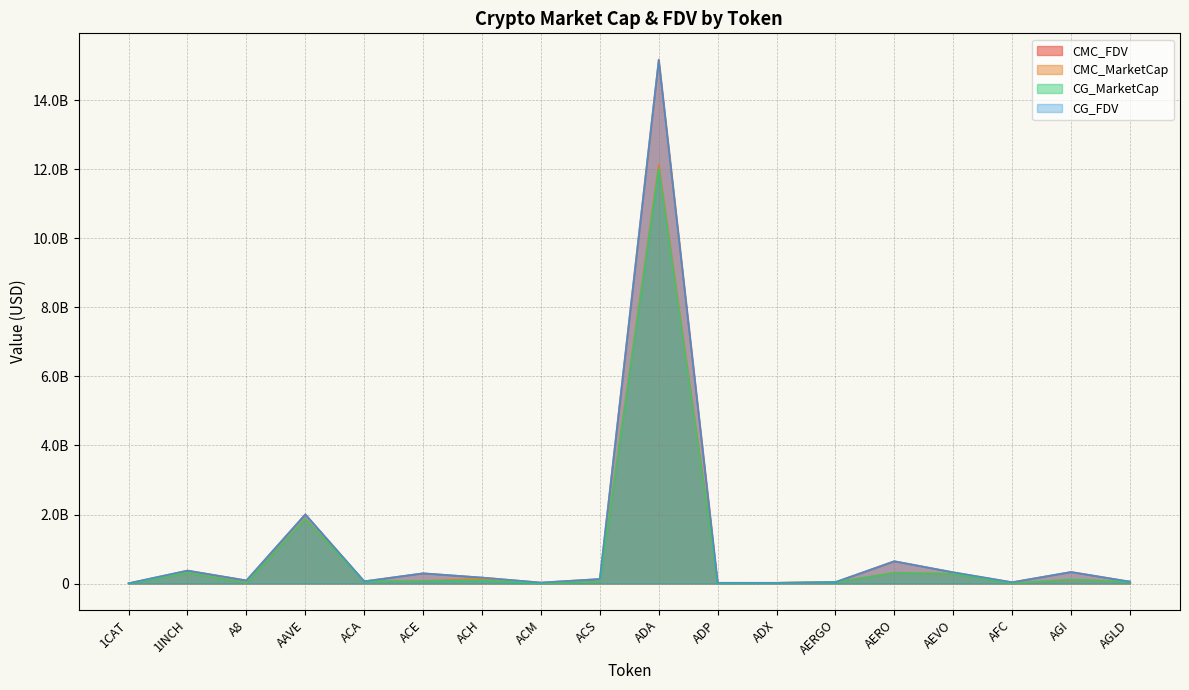

Between which two adjacent categories do CG_MarketCap and CMC_MarketCap first intersect?

1INCH and A8